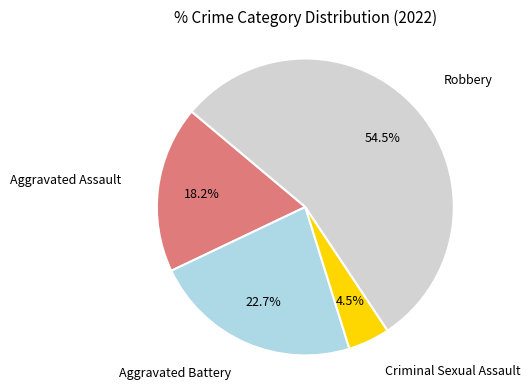

How many slices are in this pie chart?

4